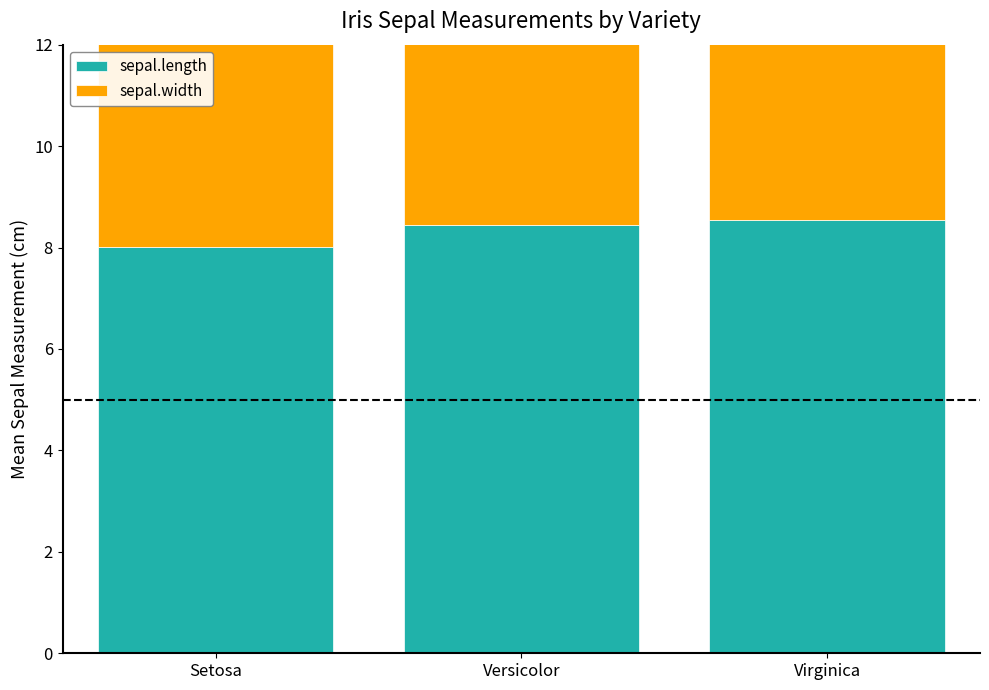

How many bars are there in total?

6